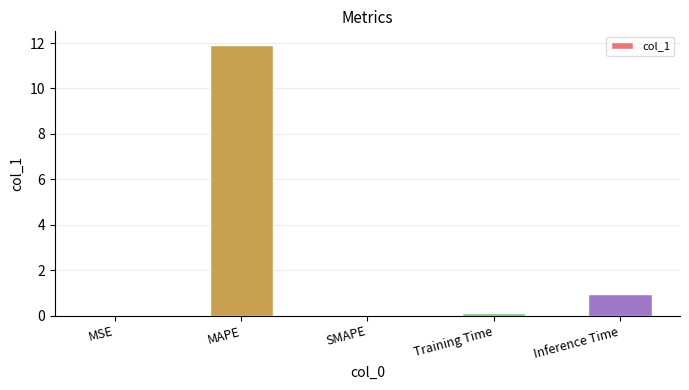

Between MAPE and SMAPE, which is larger?

MAPE